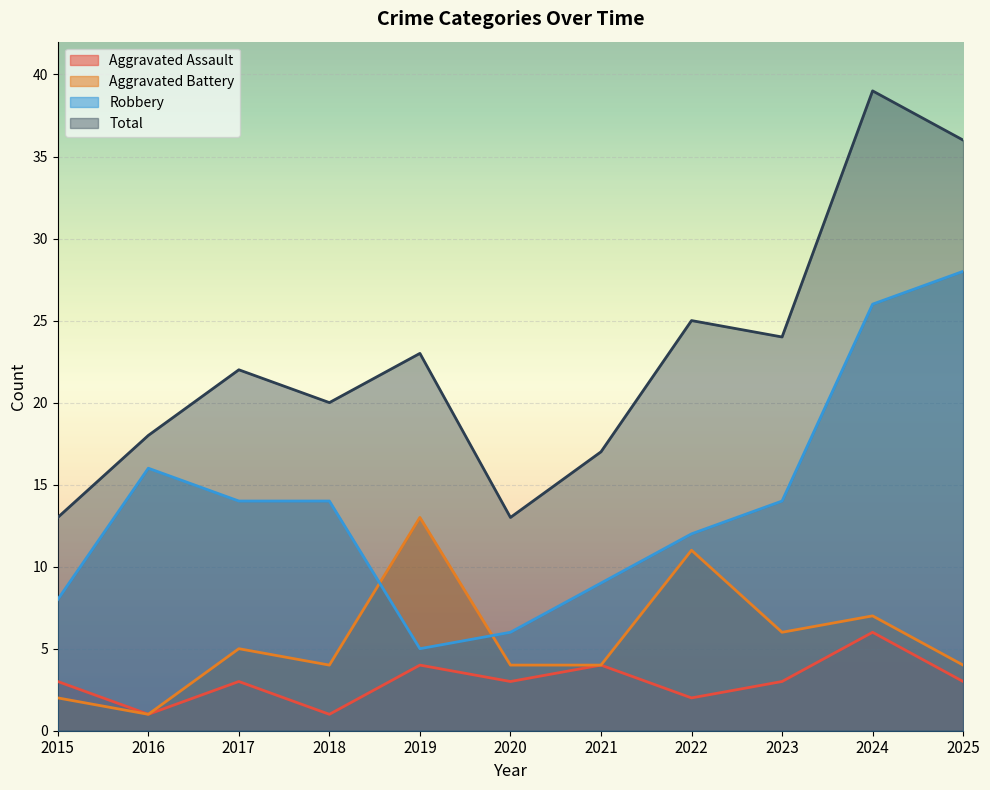

True or false: Aggravated Battery and Total intersect in this chart.

False